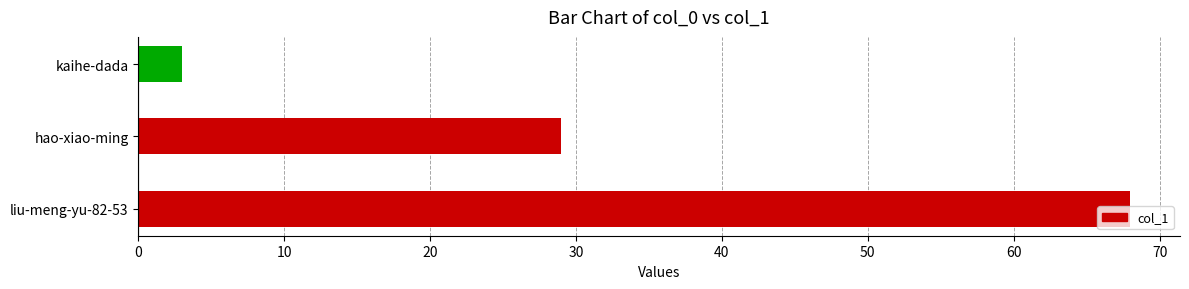

What is the minimum value shown in the chart?

3